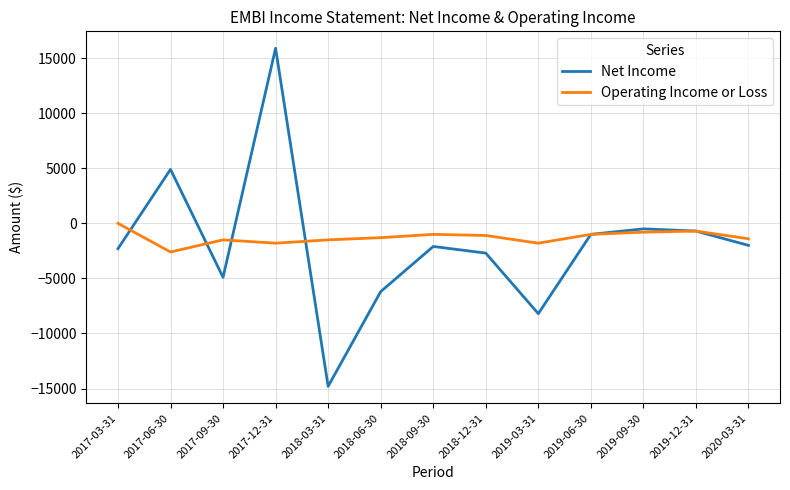

Rank the series at 2018-03-31 from lowest to highest value.

Net Income, Operating Income or Loss